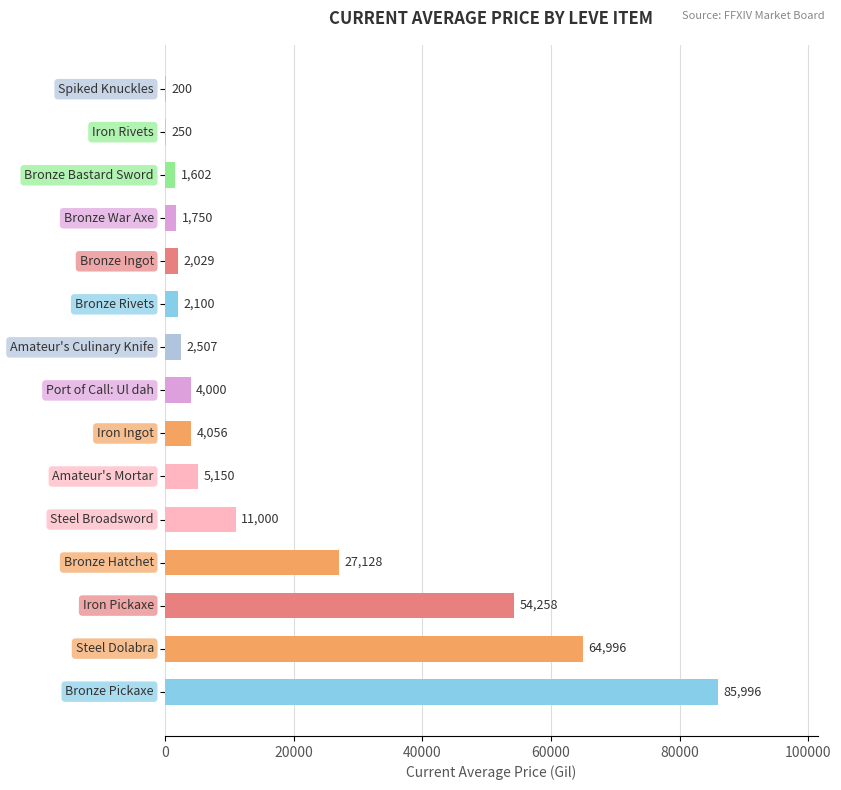

How many series are shown in this chart?

1